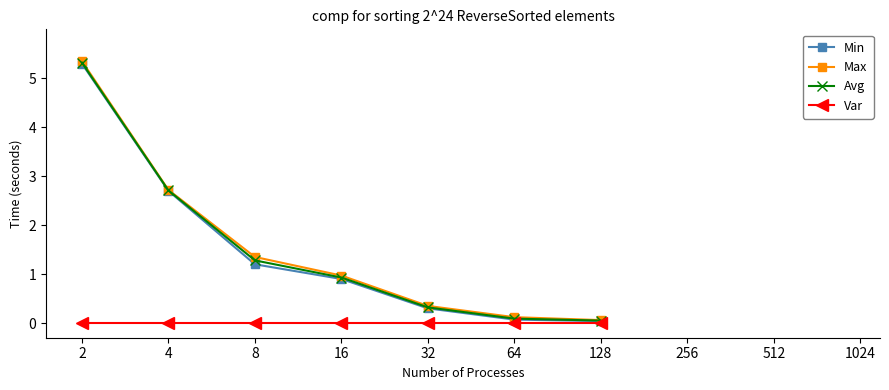

What is the maximum value for Avg?

5.3